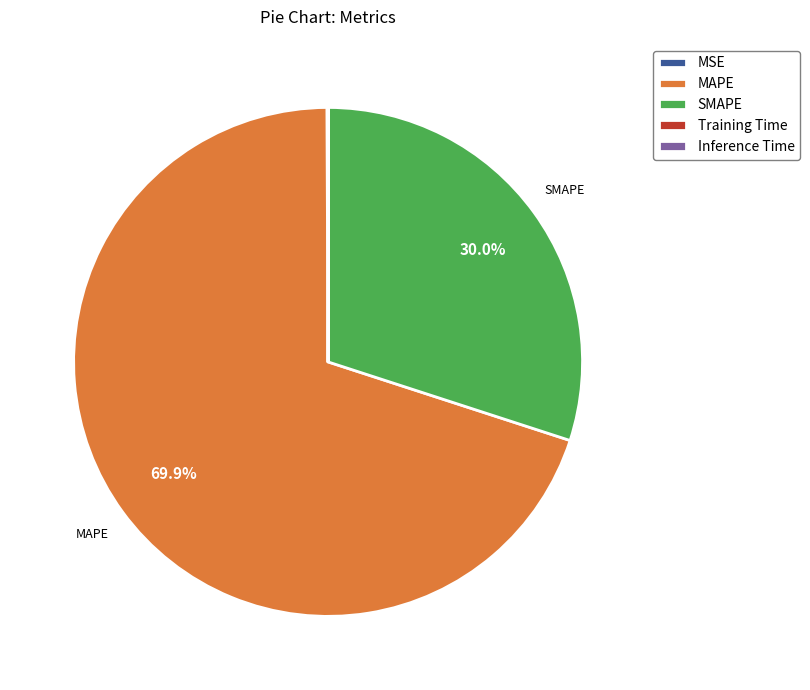

To the nearest percent, what is the difference between the largest and smallest slice percentages?

70%